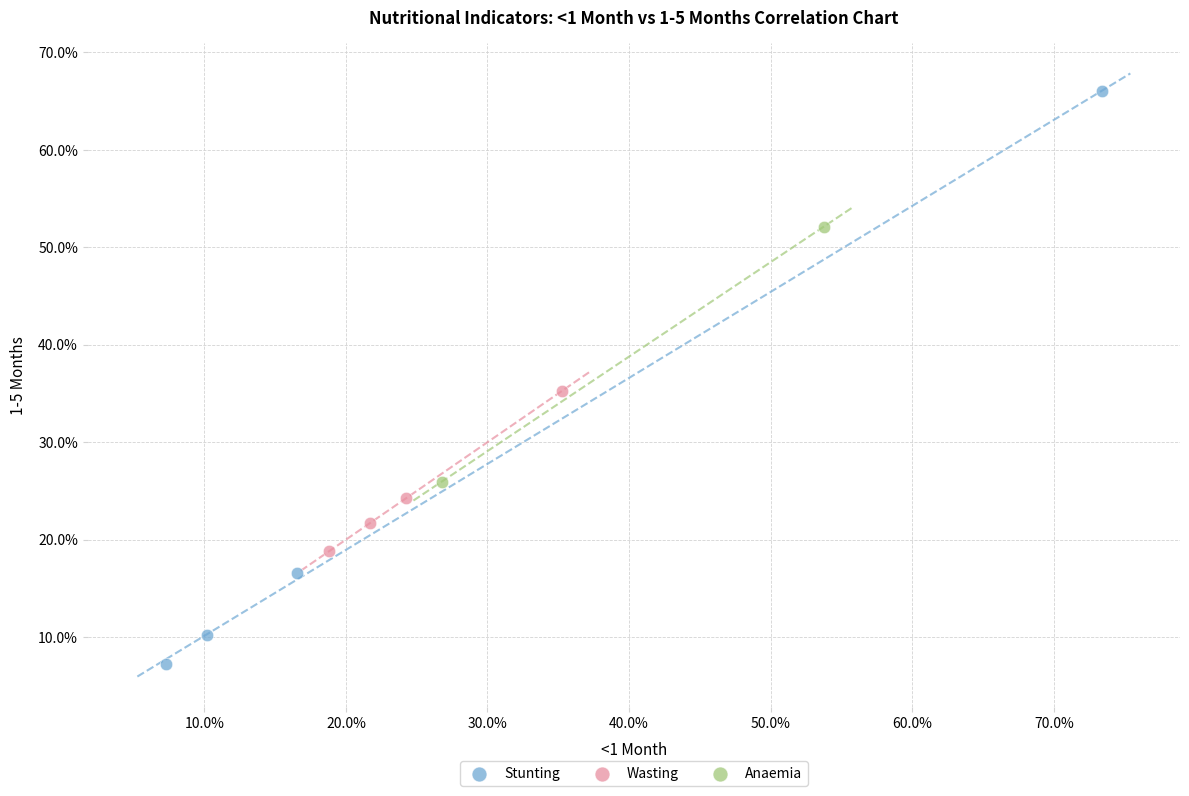

What are all the series names shown in the legend?

Stunting, Wasting, Anaemia